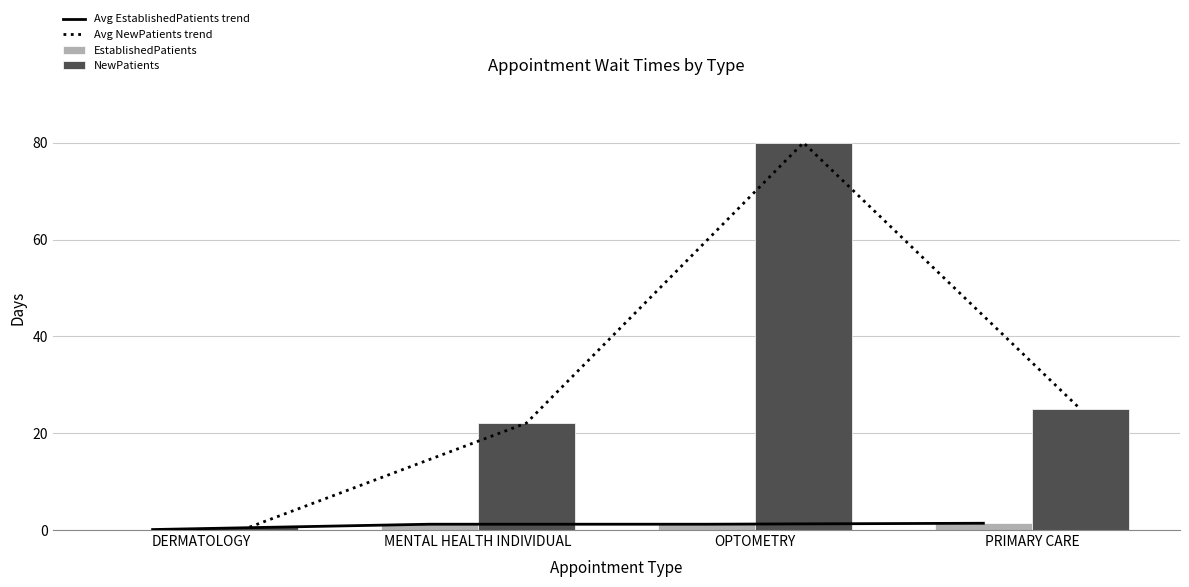

Which category has the highest value across all series?

OPTOMETRY